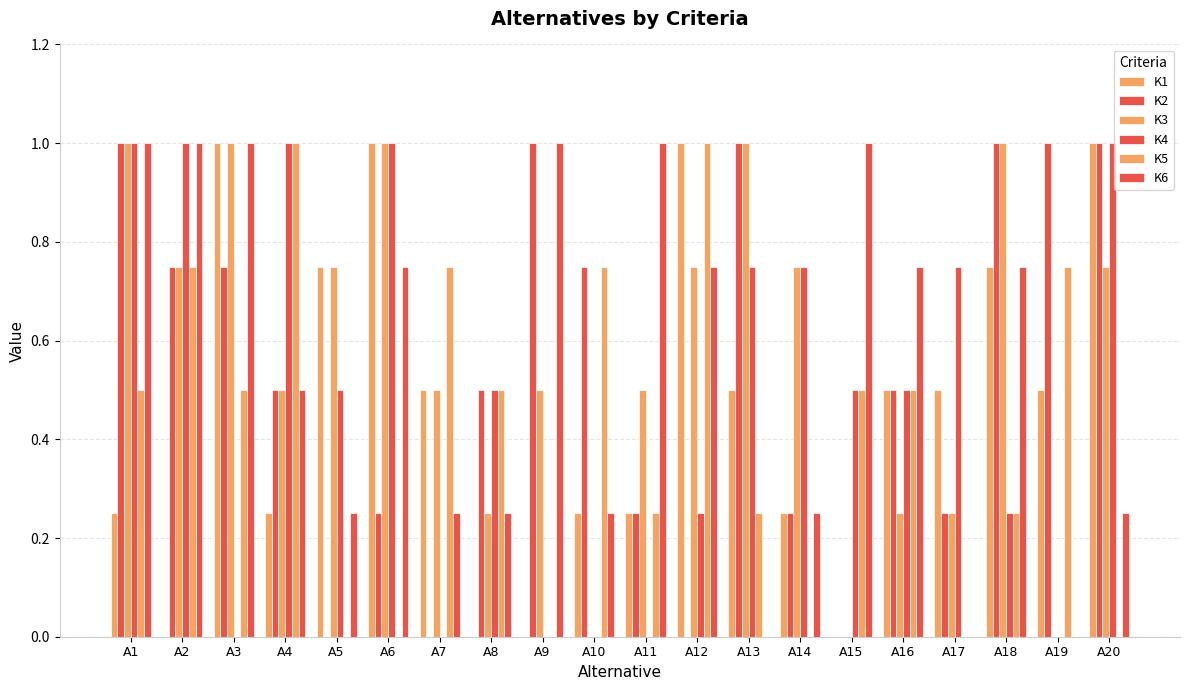

At how many categories does at least one series exceed 0?

20